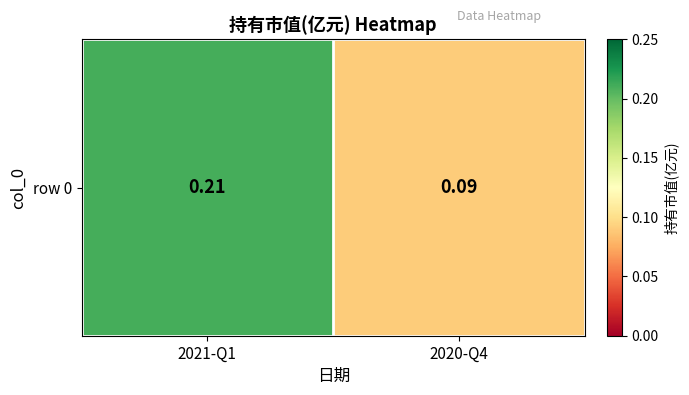

How many values are between 0 and 1?

2